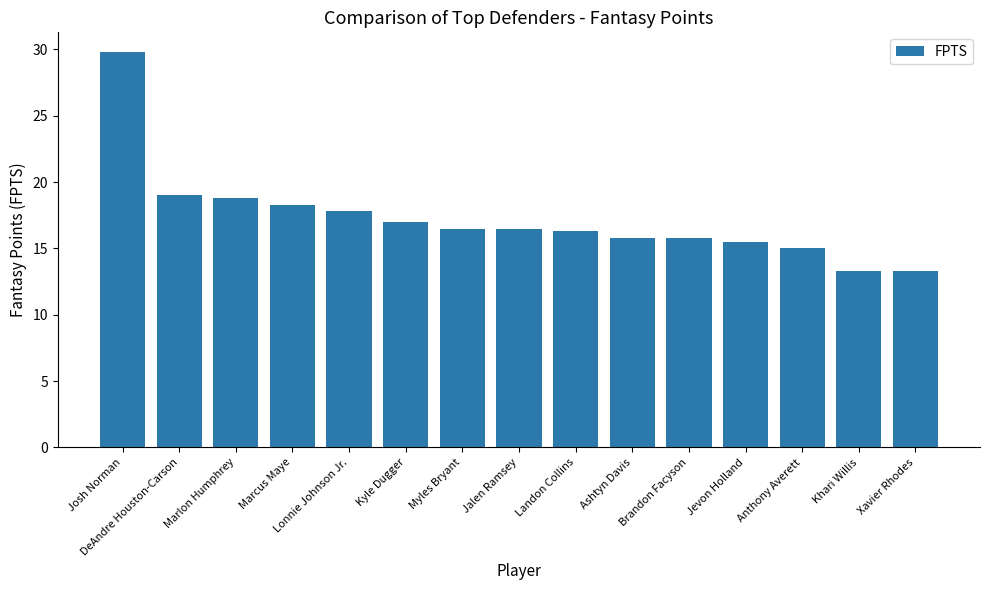

True or false: the data shows 29.8 at Josh Norman.

True